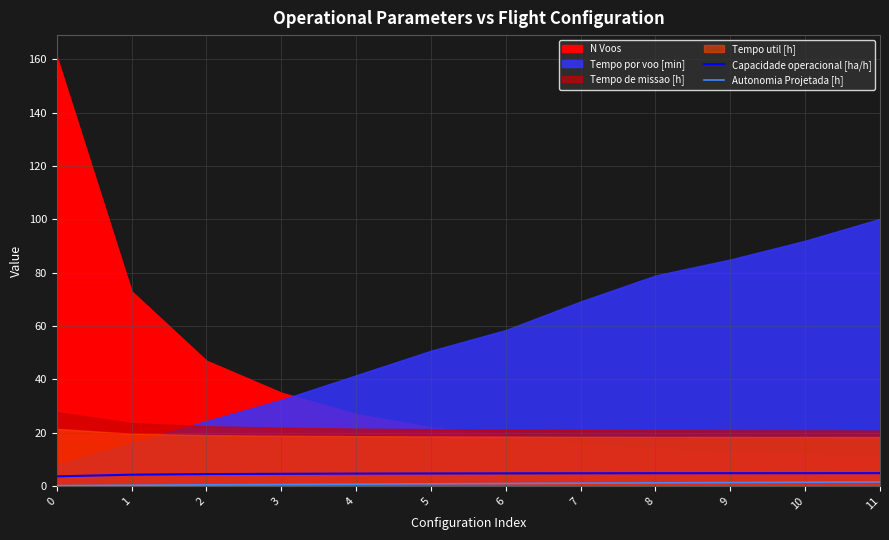

Count the Capacidade operacional [ha/h] values in the range 4 to 5.

11